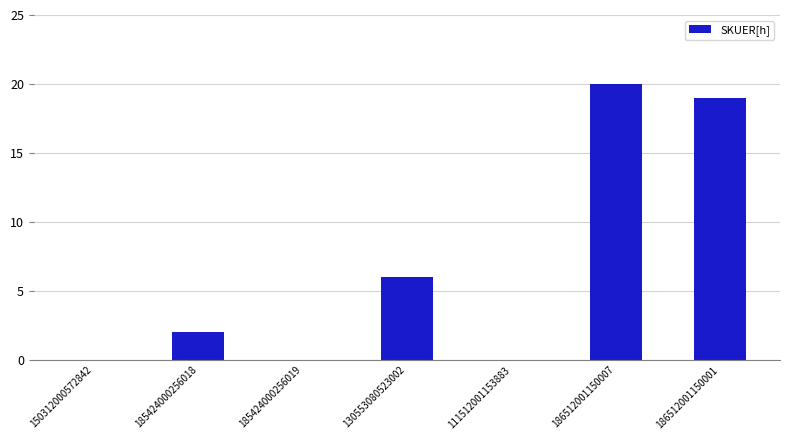

What is the average value?

7